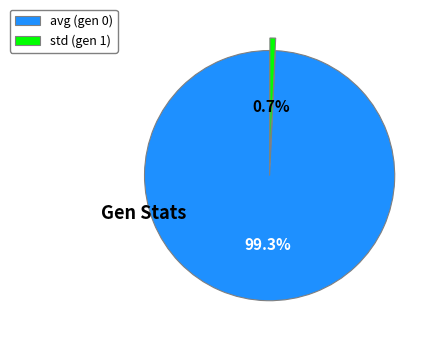

What percentage is the avg (gen 0) slice, to the nearest percent?

99%